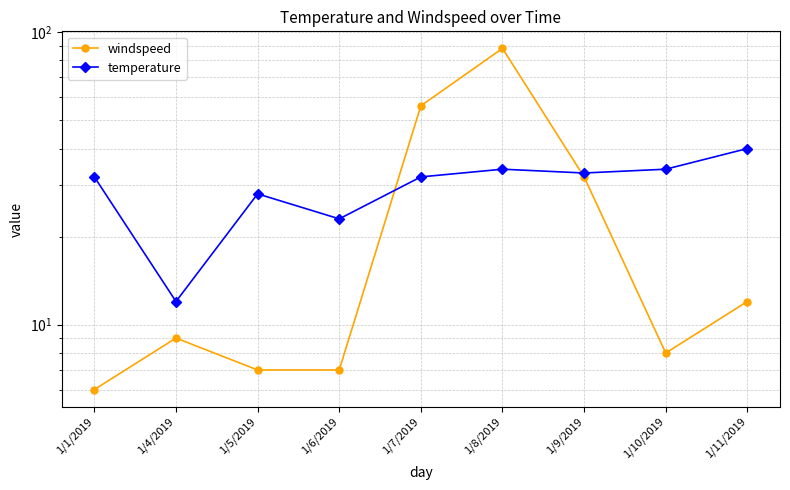

What is the spread (max minus min) of values at 1/5/2019?

21